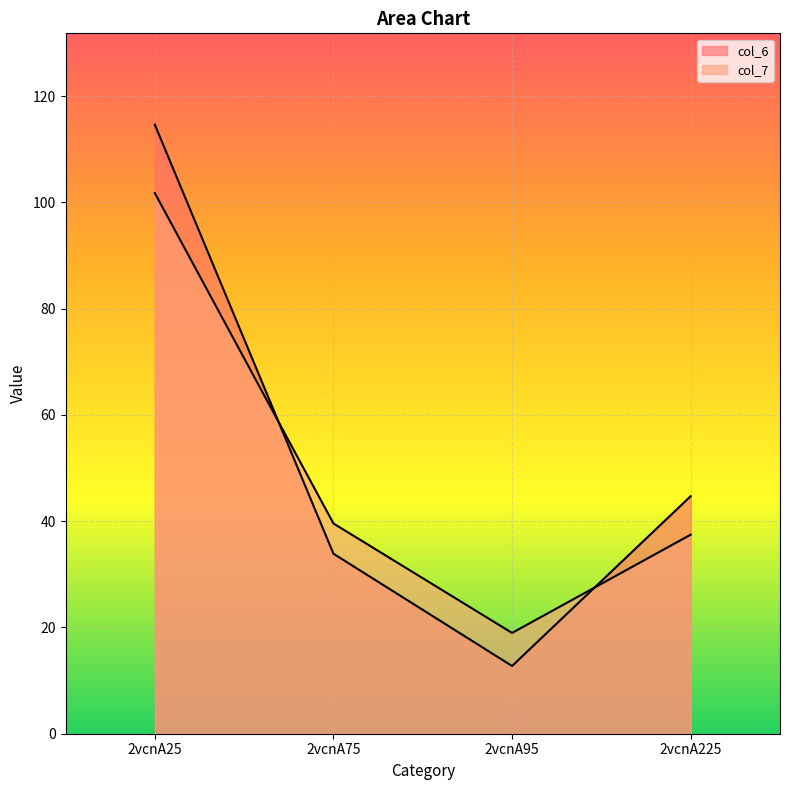

Which label corresponds to the largest value in the chart?

2vcnA25